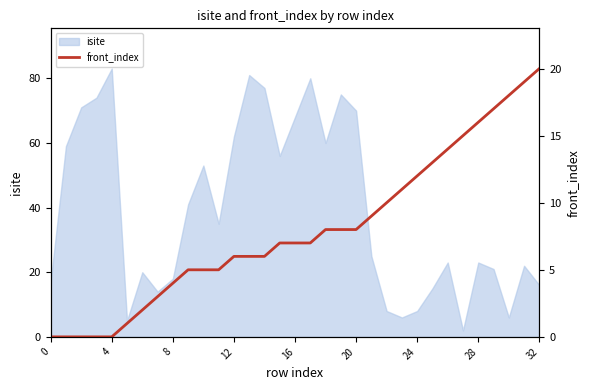

Reading left to right, what are all the values shown in this chart?

0	0	0	0	0	1	2	3	4	5	5	5	6	6	6	7	7	7	8	8	8	9	10	11	12	13	14	15	16	17	18	19	20